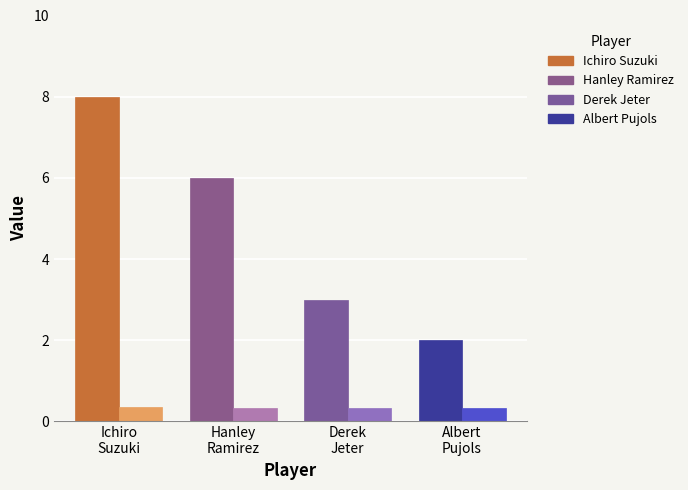

What is the label of the 3rd bar from the left?

Derek
Jeter